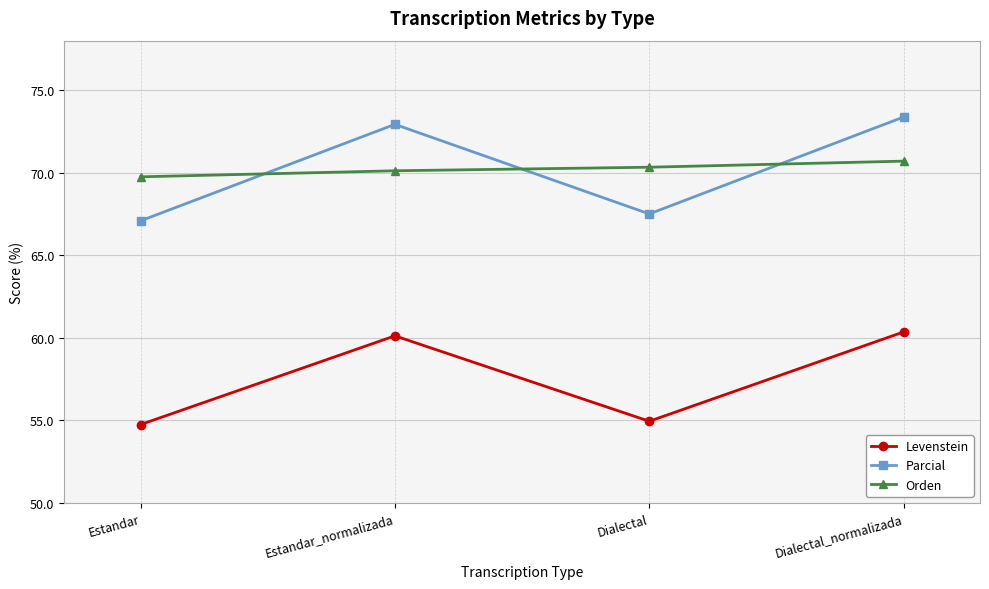

Rank the categories by Parcial value from highest to lowest.

Dialectal_normalizada, Estandar_normalizada, Dialectal, Estandar